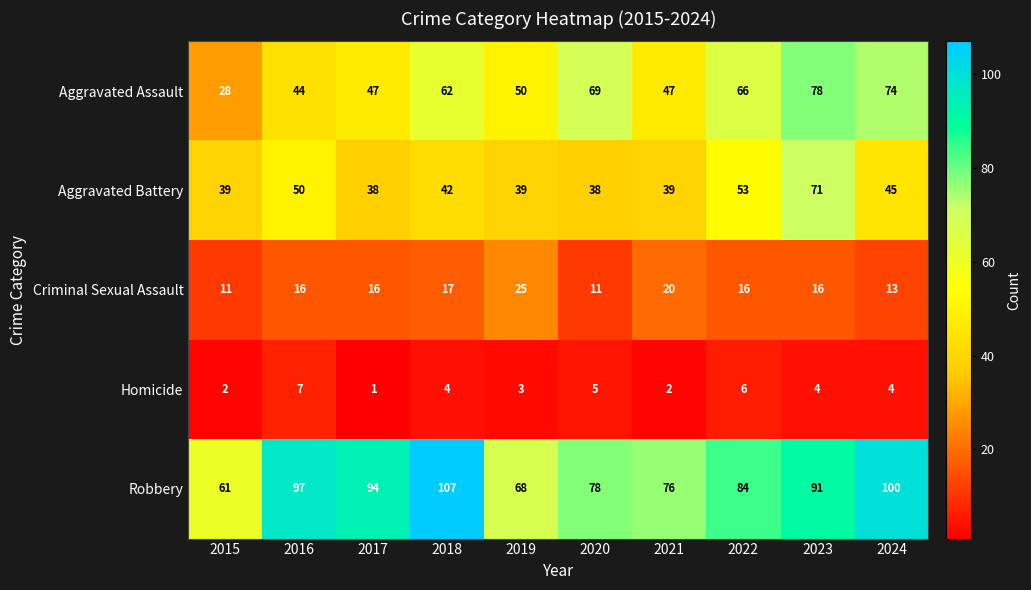

Between 2018 and 2019, which series saw the biggest shift?

Robbery